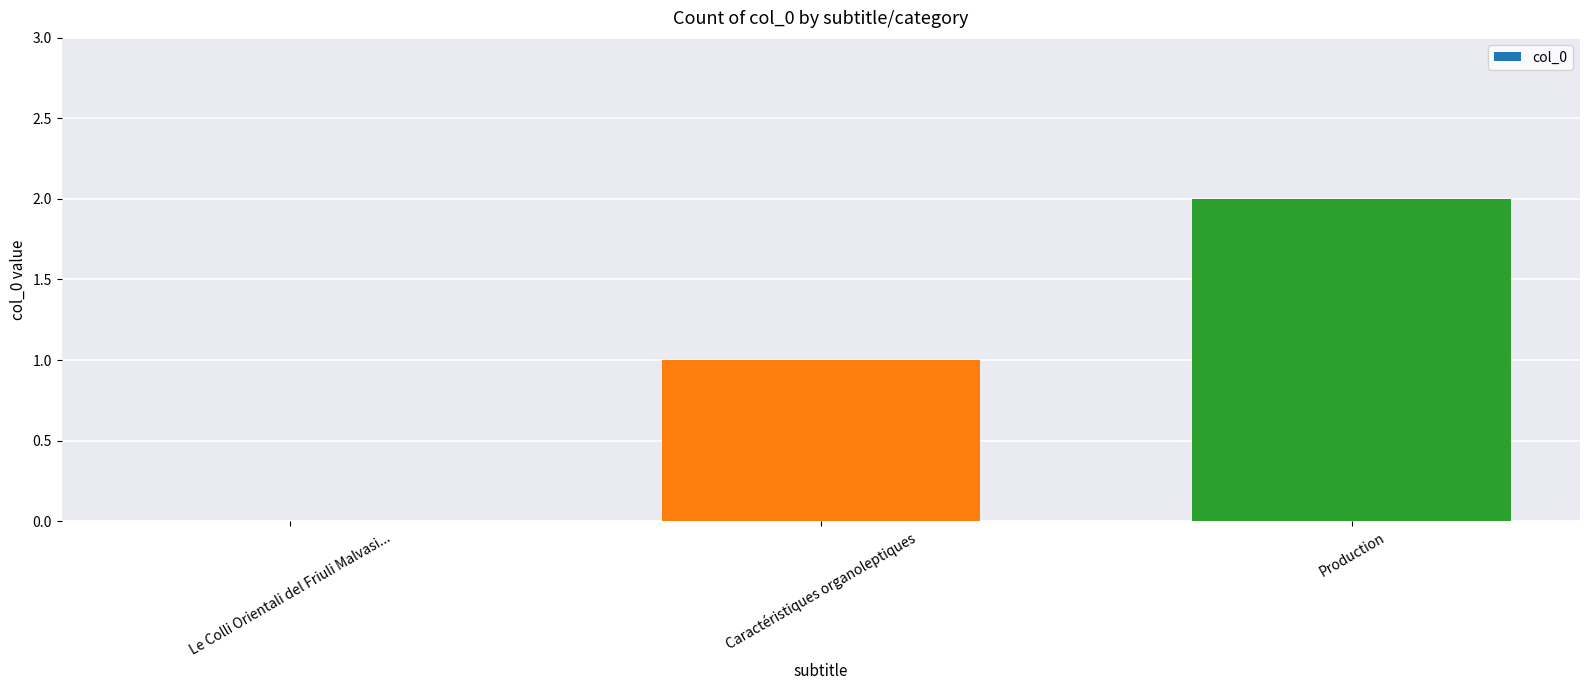

What is the difference between the values at Production and Le Colli Orientali del Friuli Malvasi...?

2